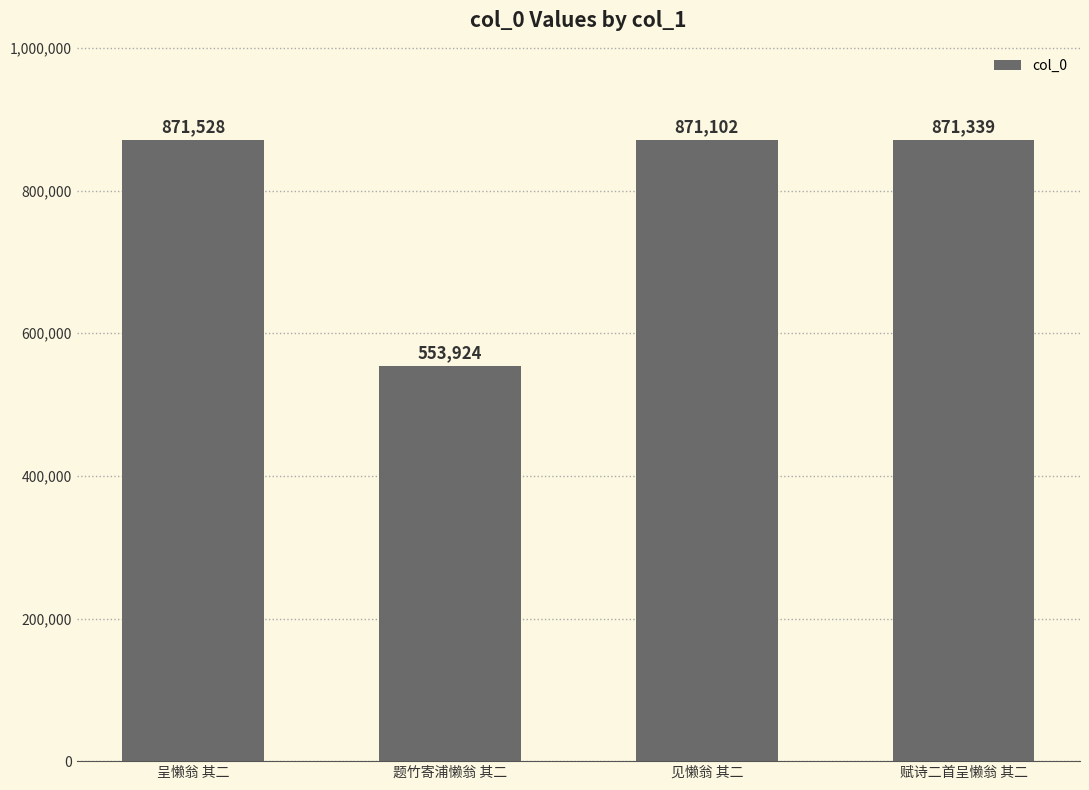

List the labels in order of value, smallest first.

题竹寄浦懒翁 其二, 见懒翁 其二, 赋诗二首呈懒翁 其二, 呈懒翁 其二